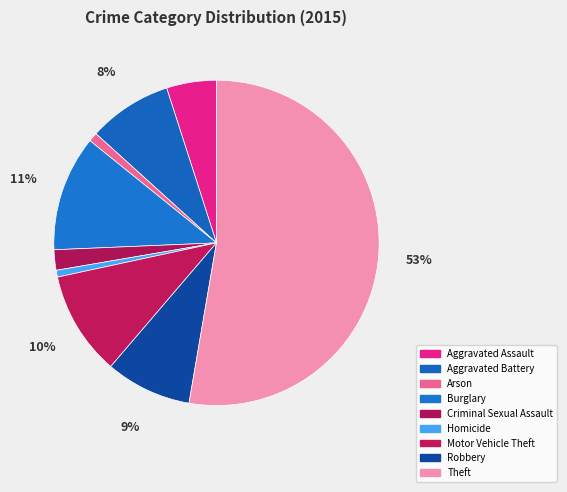

Count the number of slices in the pie.

9